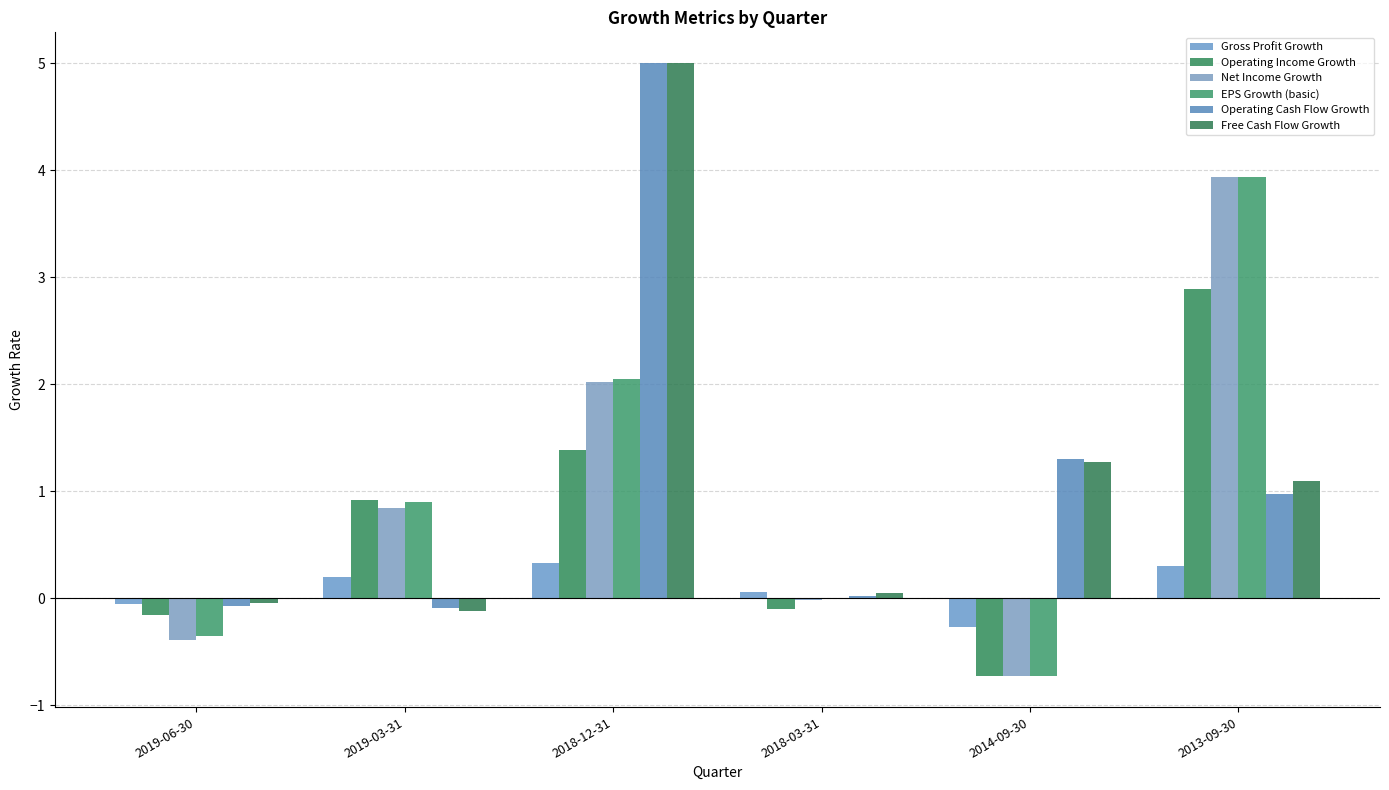

How many data points in Free Cash Flow Growth are above 1?

3